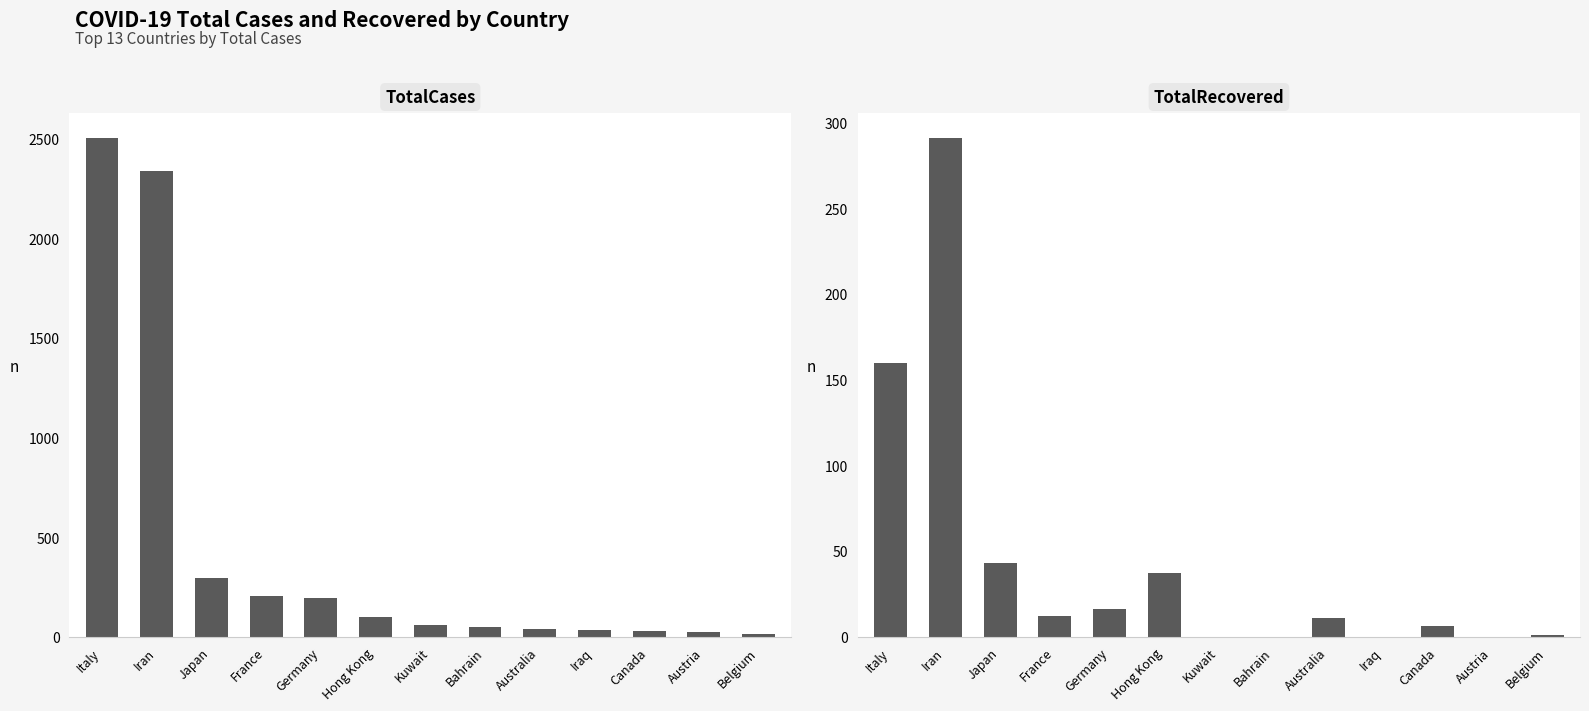

Which category has the lowest value across all series?

Kuwait